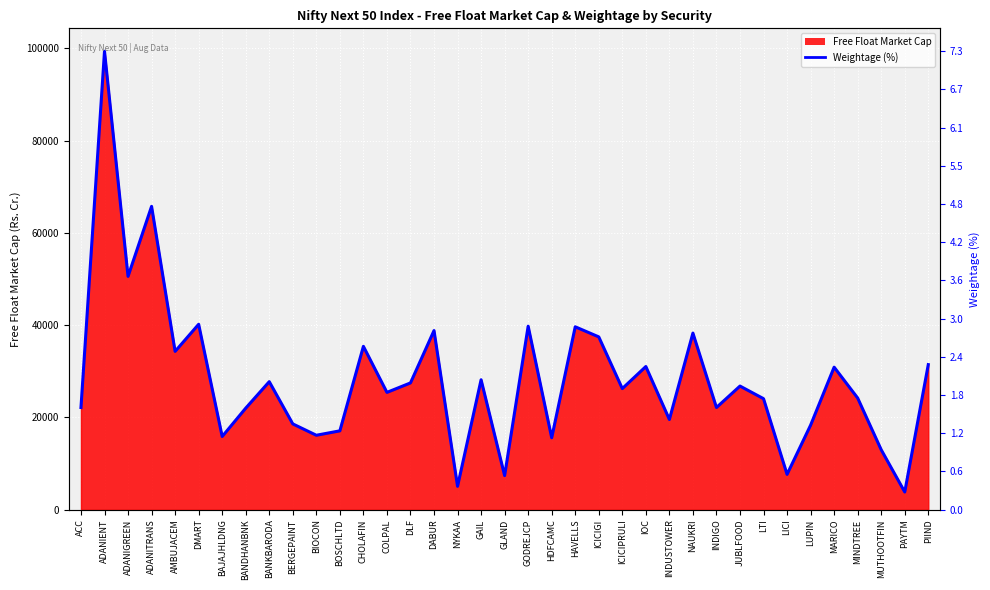

How many values are below 26238?

18